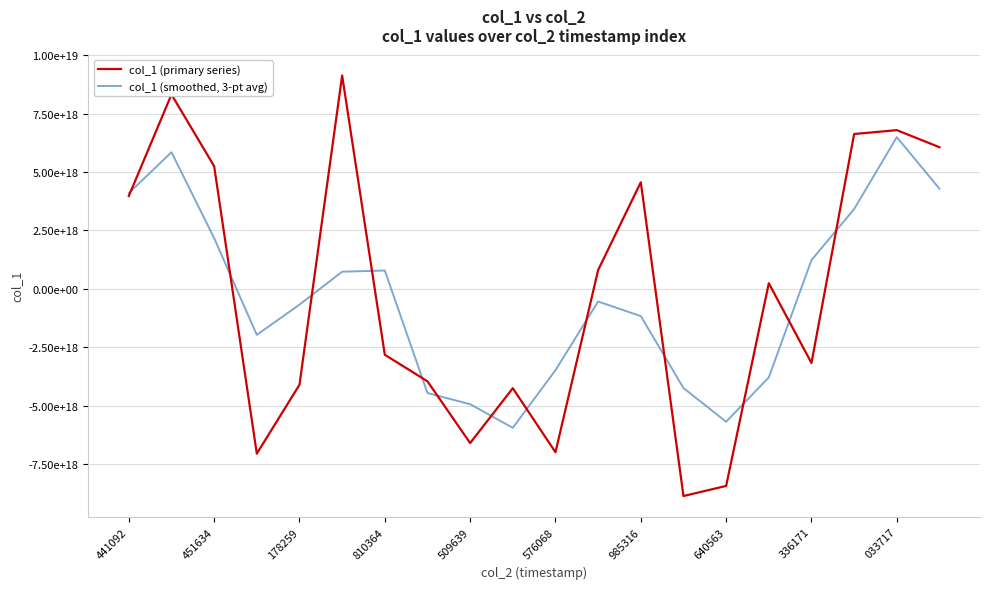

True or false: col_1 (primary series) and col_1 (smoothed, 3-pt avg) cross at least once.

True